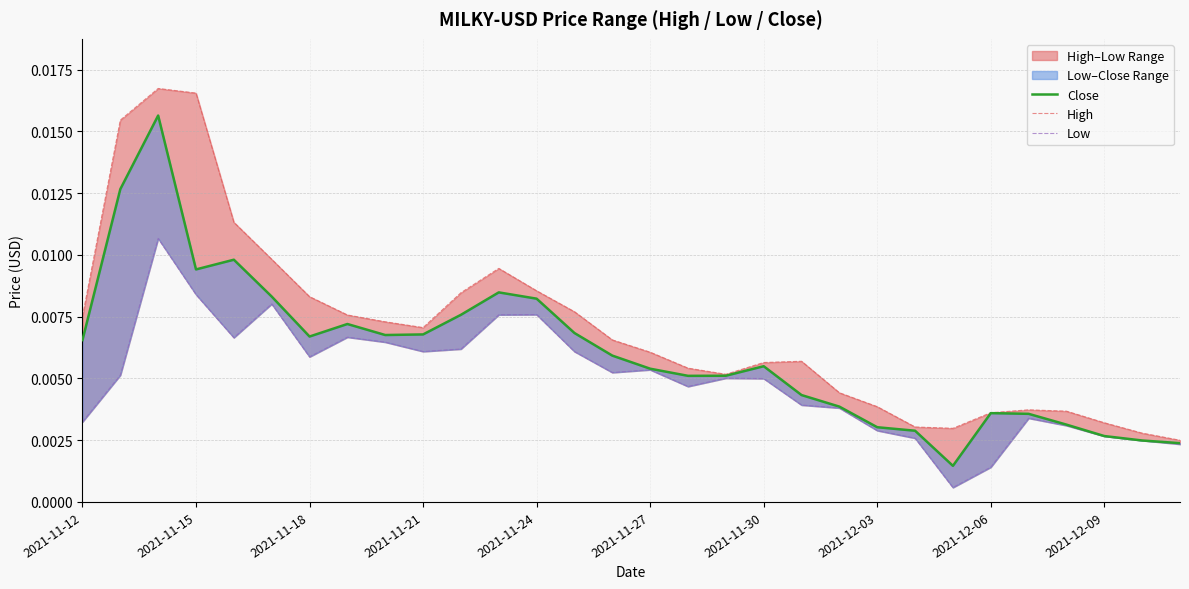

Between 2021-11-12 and 2021-11-24, which is larger?

2021-11-24